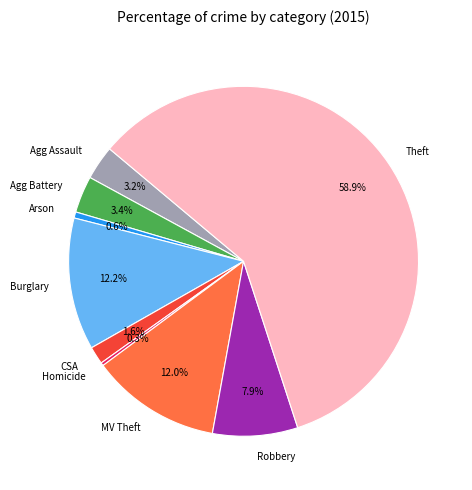

To the nearest percent, what is the difference between the largest and smallest slice percentages?

59%